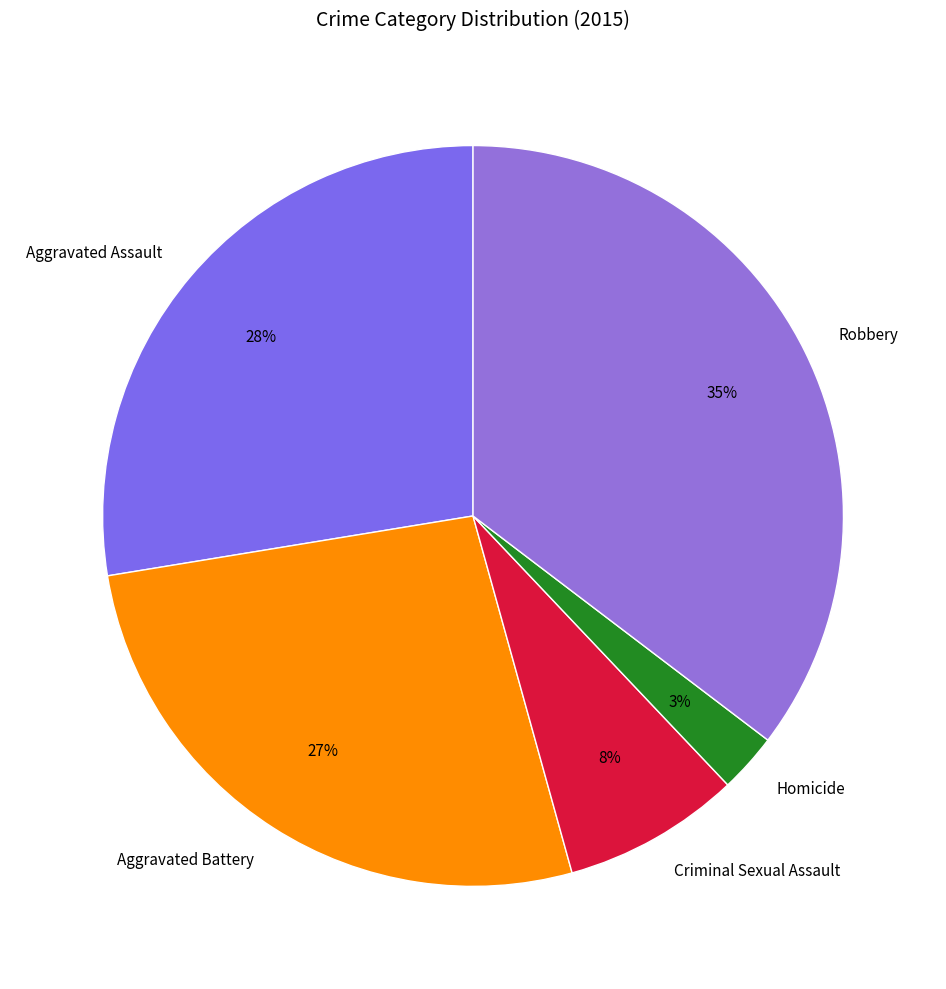

What percentage is the Aggravated Battery slice, to the nearest percent?

27%